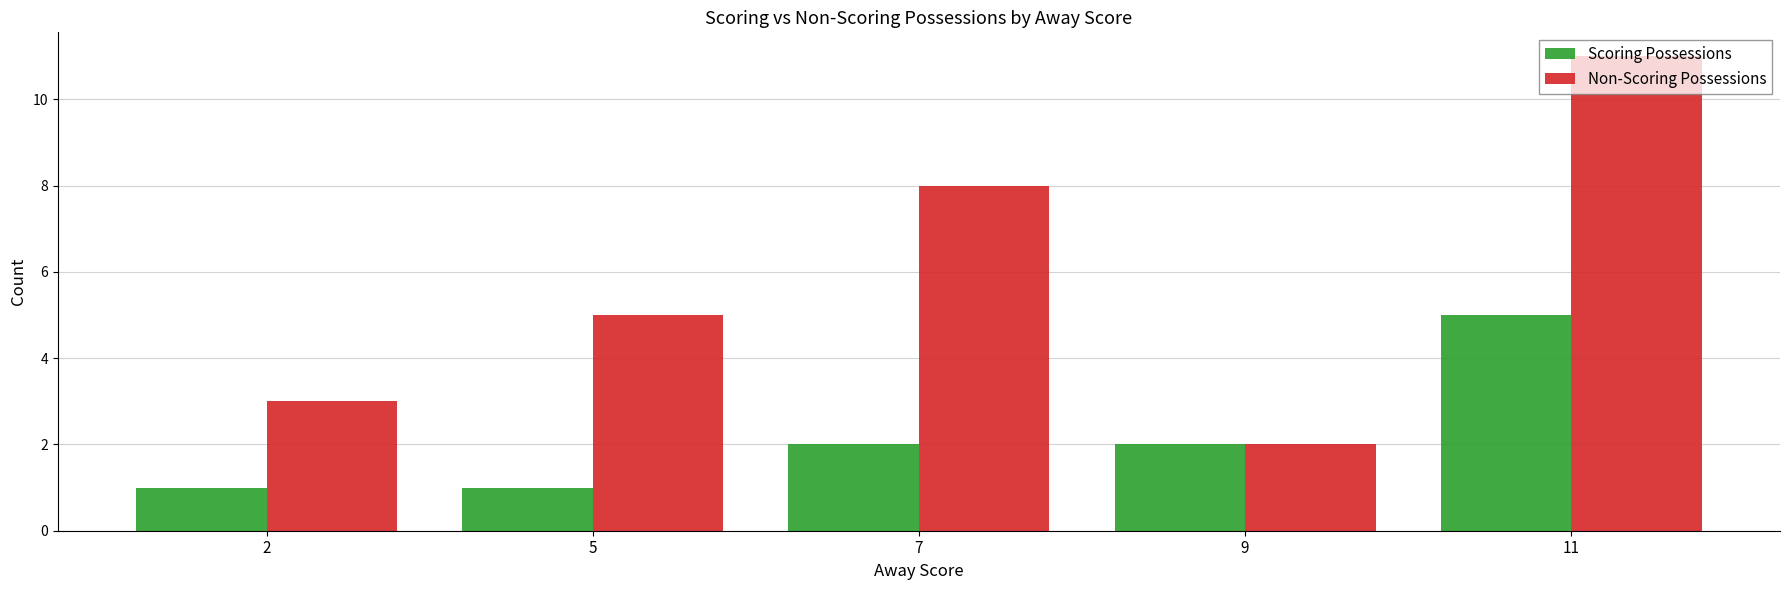

Reading left to right, transcribe all the data shown in this chart.

Scoring Possessions: 1	1	2	2	5
Non-Scoring Possessions: 3	5	8	2	11